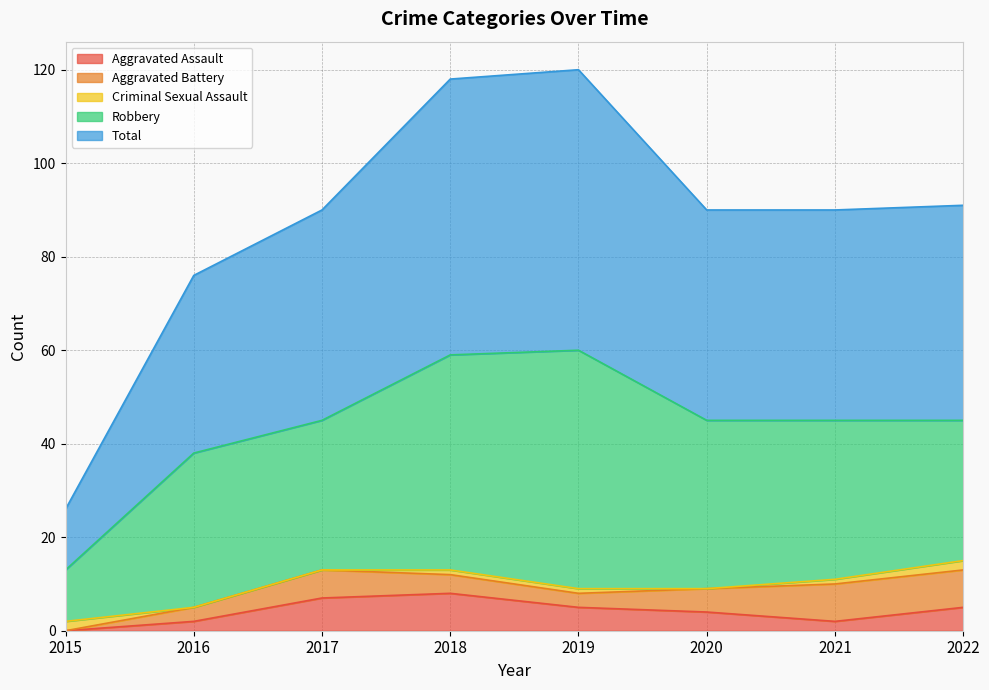

The value of Total at 2016 is 25. True or false?

False